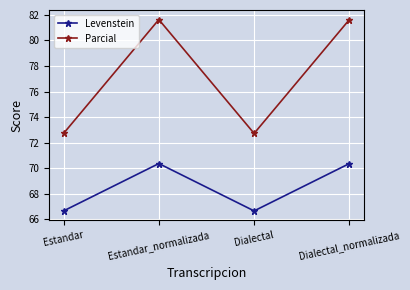

True or false: Parcial and Levenstein intersect in this chart.

False